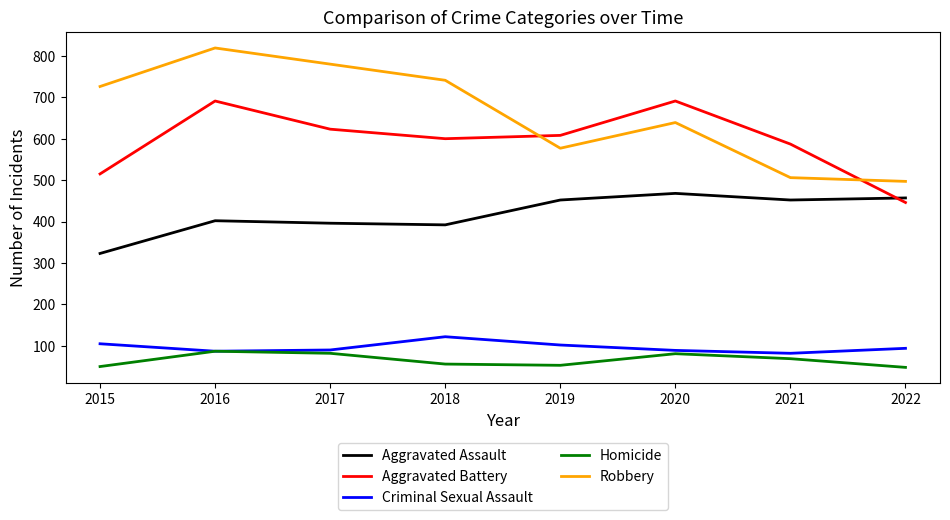

What is the highest value of the Criminal Sexual Assault series?

122